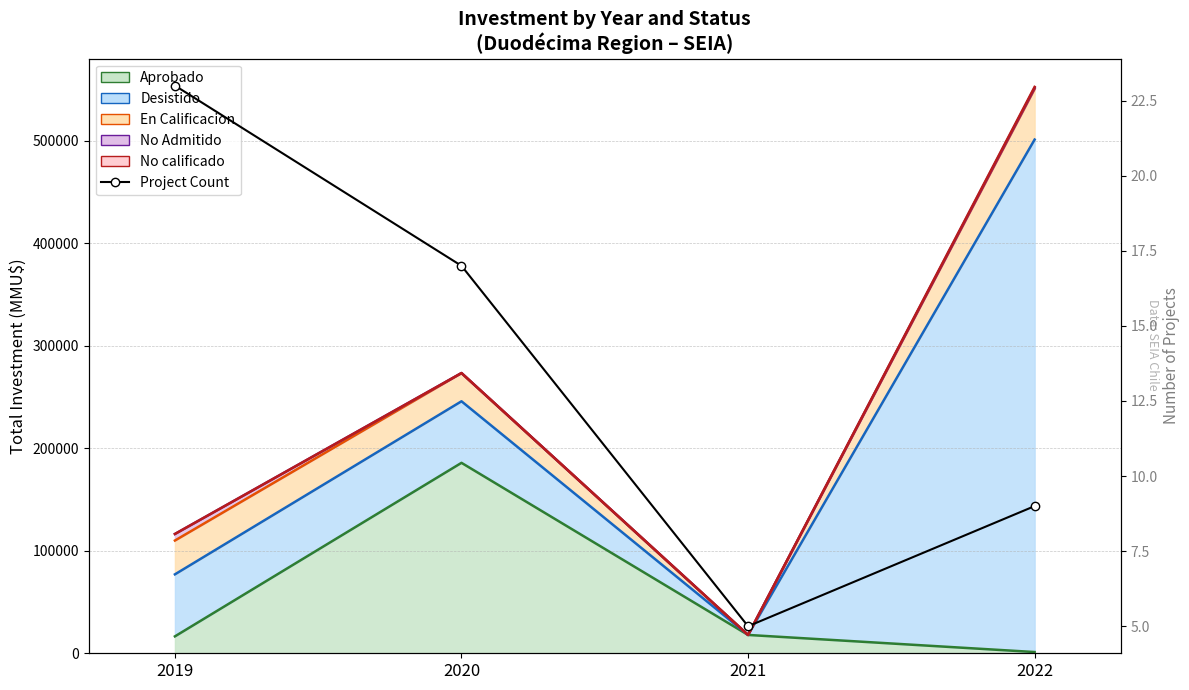

Reading right to left, extract all data points from this chart.

Aprobado (top): 2022=1210	2021=17895	2020=185810	2019=16500
Desistido (top): 2022=501210	2021=17895	2020=245860	2019=77000
En Calificacion (top): 2022=550610	2021=17895	2020=273360	2019=110000
No Admitido (top): 2022=551610	2021=17895	2020=273410	2019=116400
No calificado (top): 2022=552610	2021=17895	2020=273410	2019=116400
Project Count: 2022=9	2021=5	2020=17	2019=23